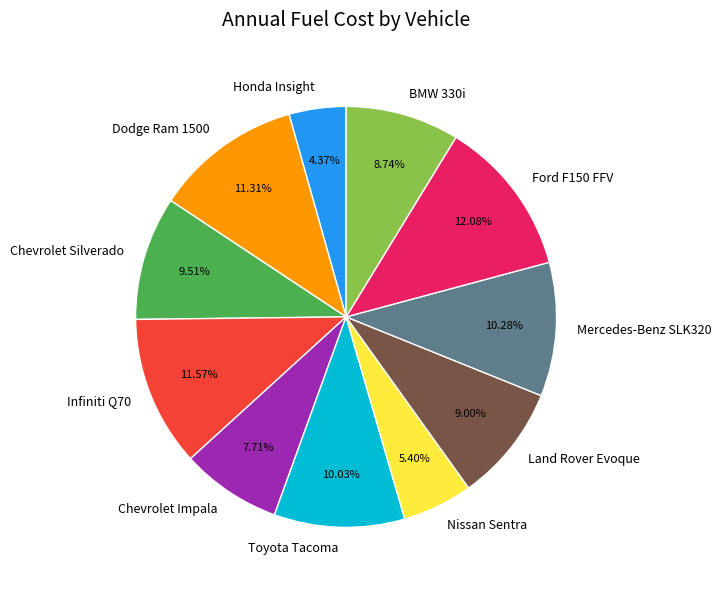

The Chevrolet Impala slice represents 8% of the pie. True or false?

True